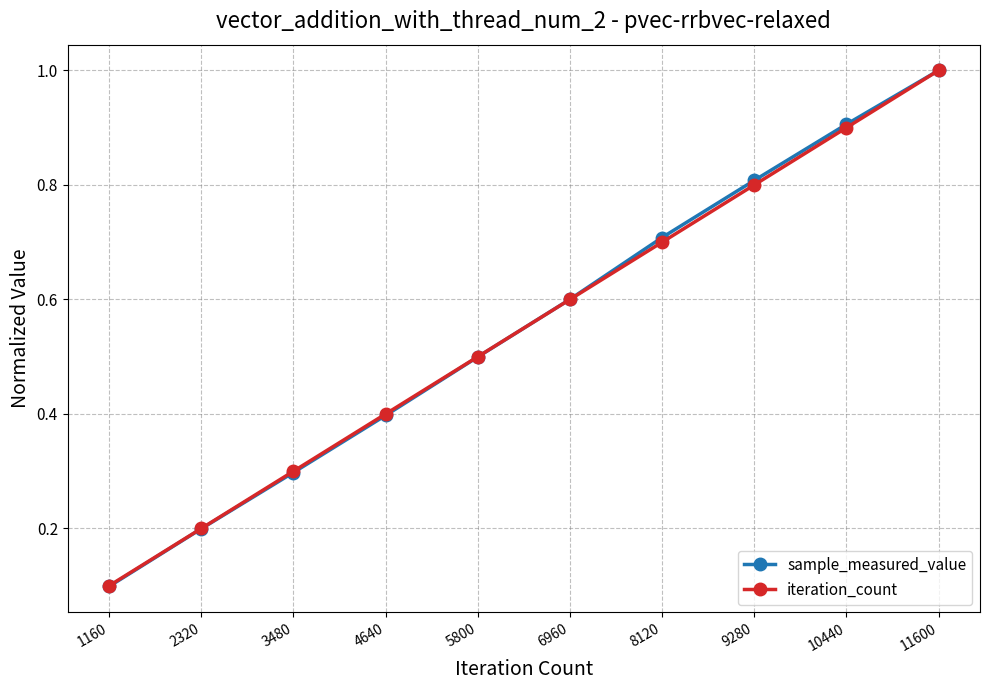

What is the value of the iteration_count point at the 6th from the left?

0.6